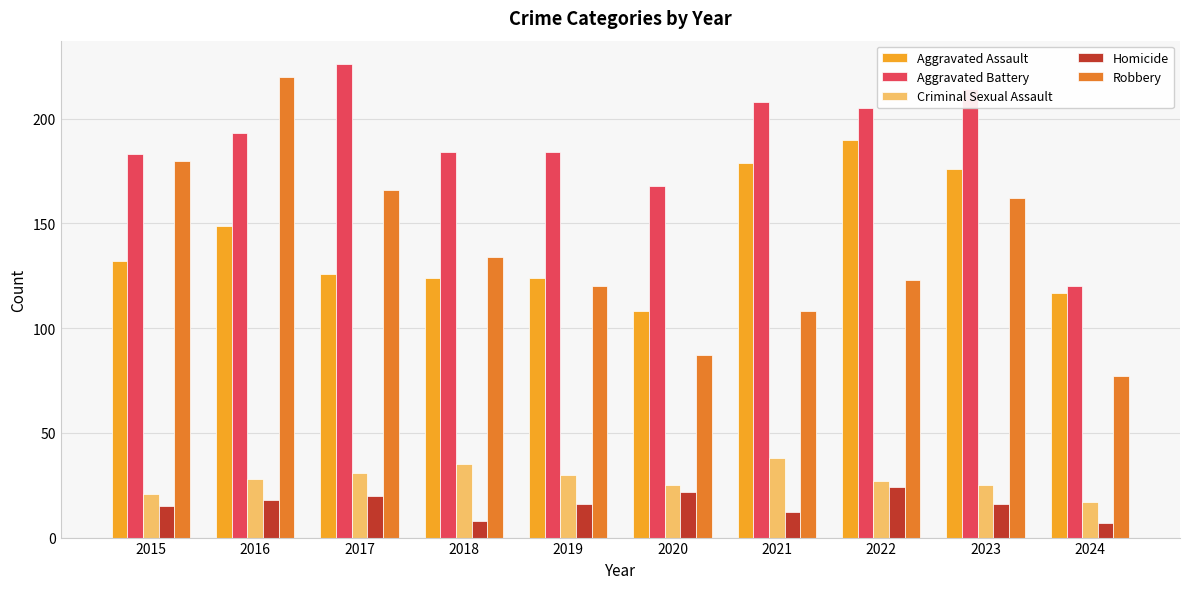

Between 2021 and 2023, which series saw the biggest shift?

Robbery